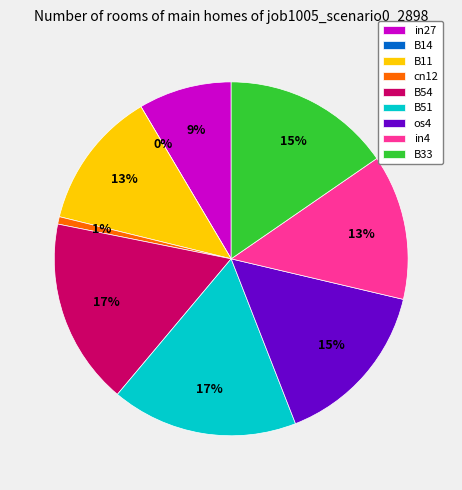

To the nearest percent, what is the average slice percentage?

11%